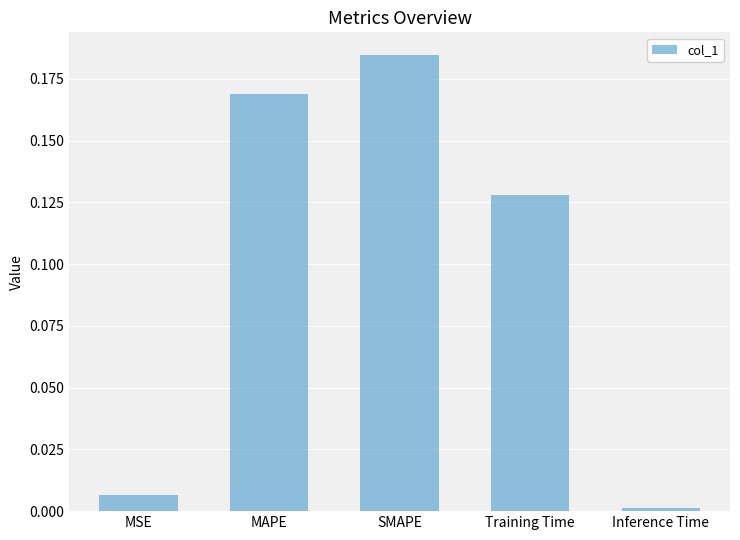

At which category does the chart reach its minimum across all series?

Inference Time